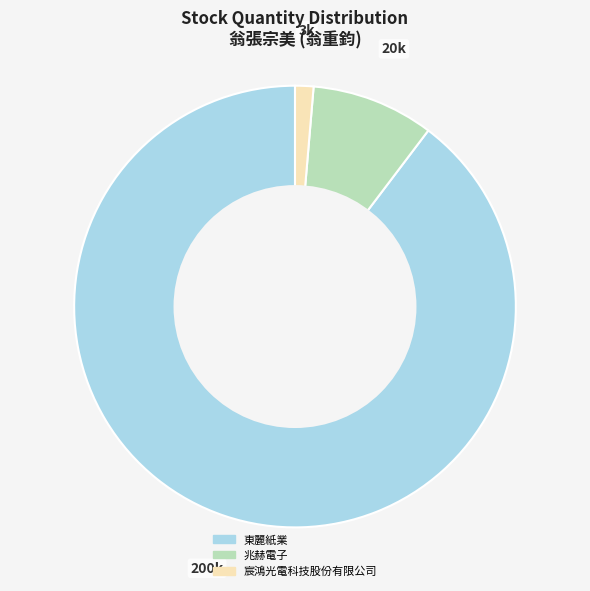

How many segments does this pie chart have?

3